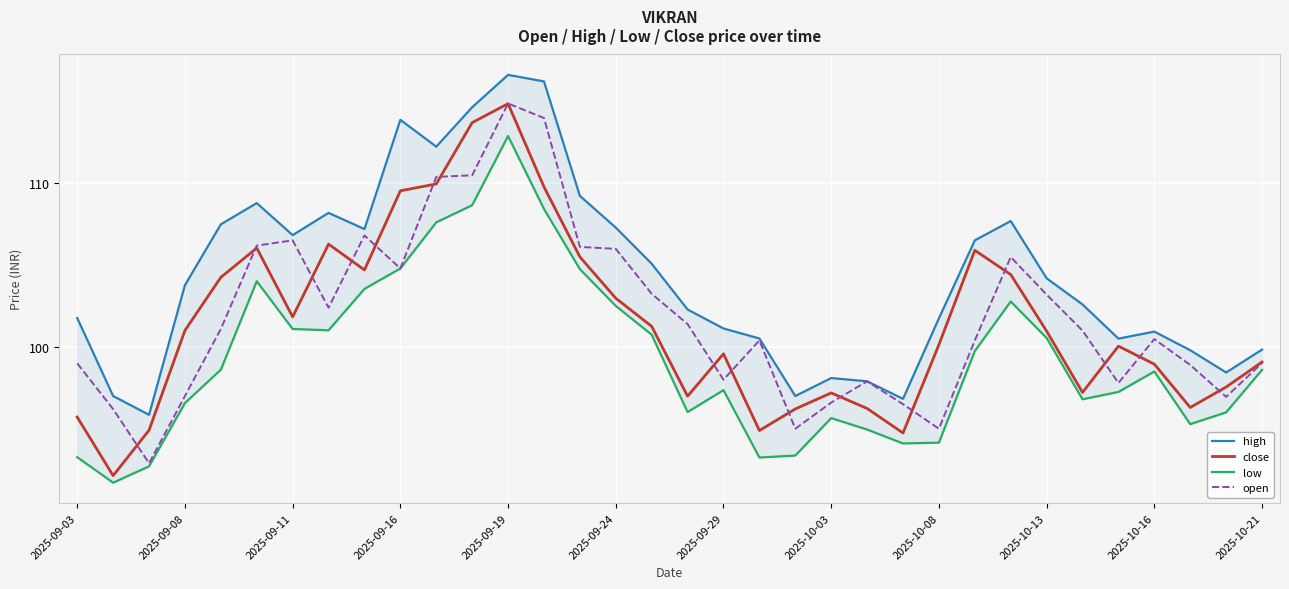

What is the average value of the open series?

101.8